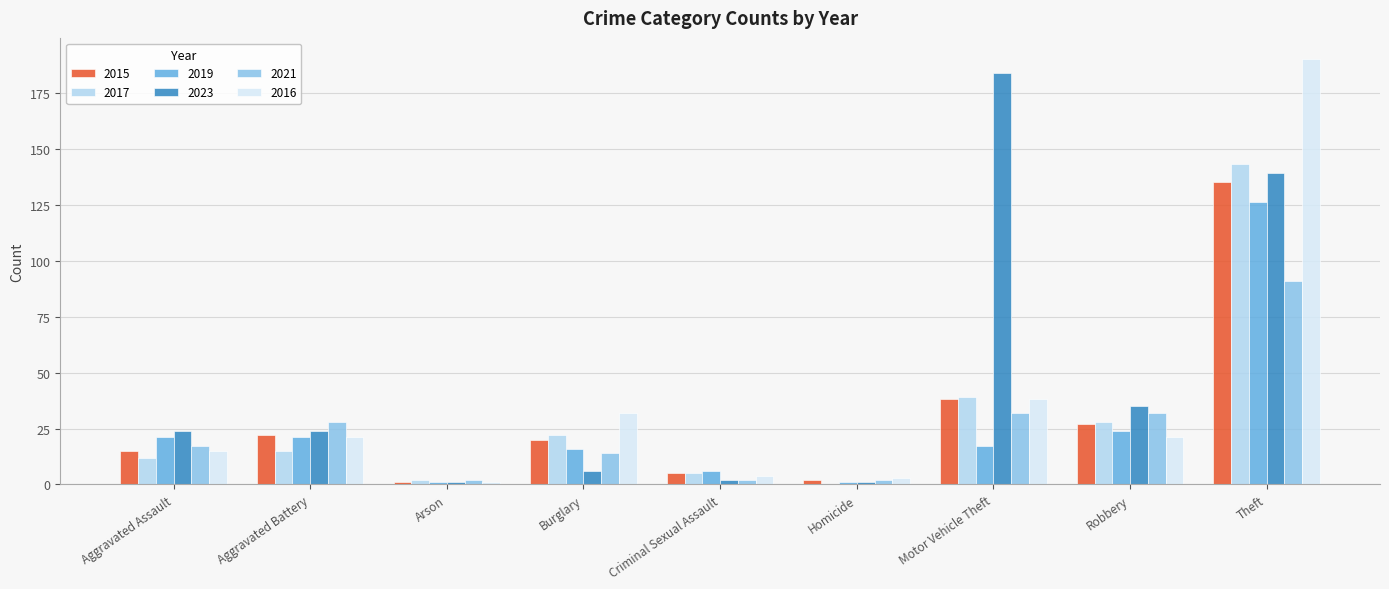

Which series changed the most between Aggravated Battery and Robbery?

2017